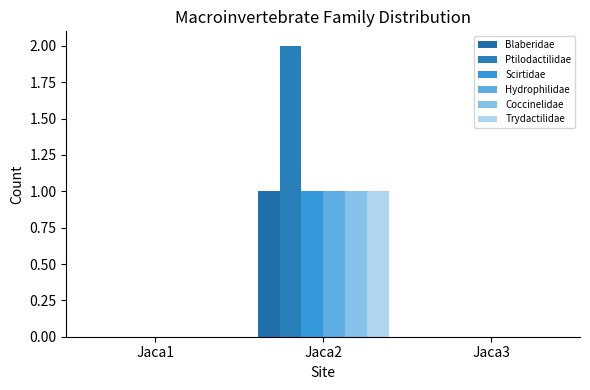

True or false: Scirtidae has a value of -1 at Jaca1.

False